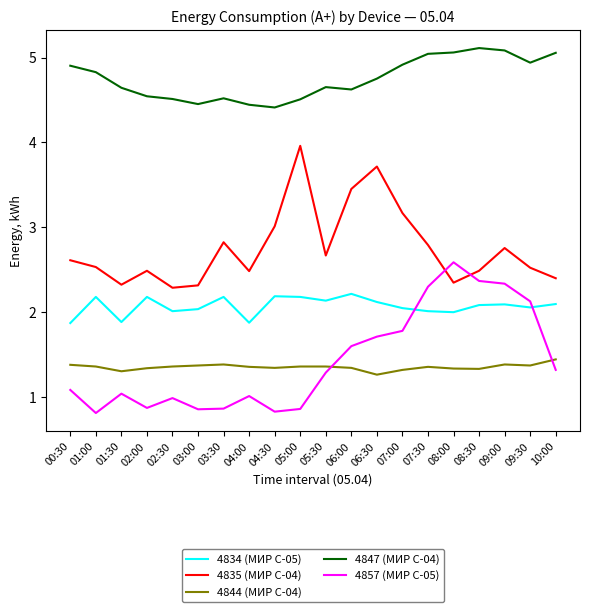

The 4834 (МИР С-05) series shows 2.9 at 06:00. True or false?

False